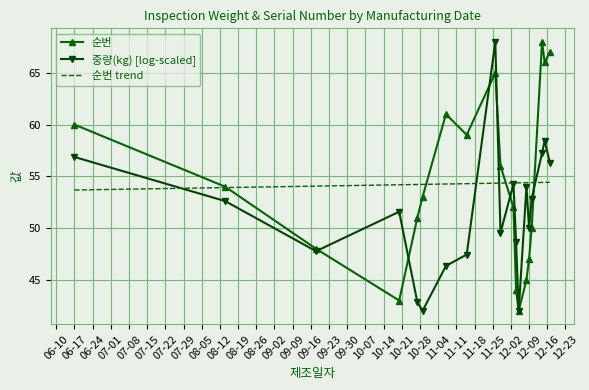

In 중량(kg) [log-scaled], how many points are lower than both neighbors (excluding endpoints)?

5